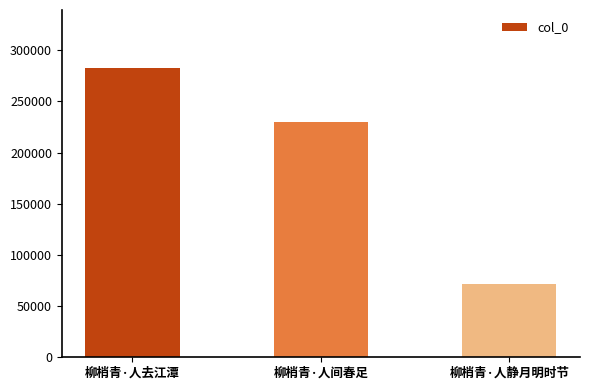

What is the approximate value at 柳梢青·人去江潭, to the nearest 50?

282650